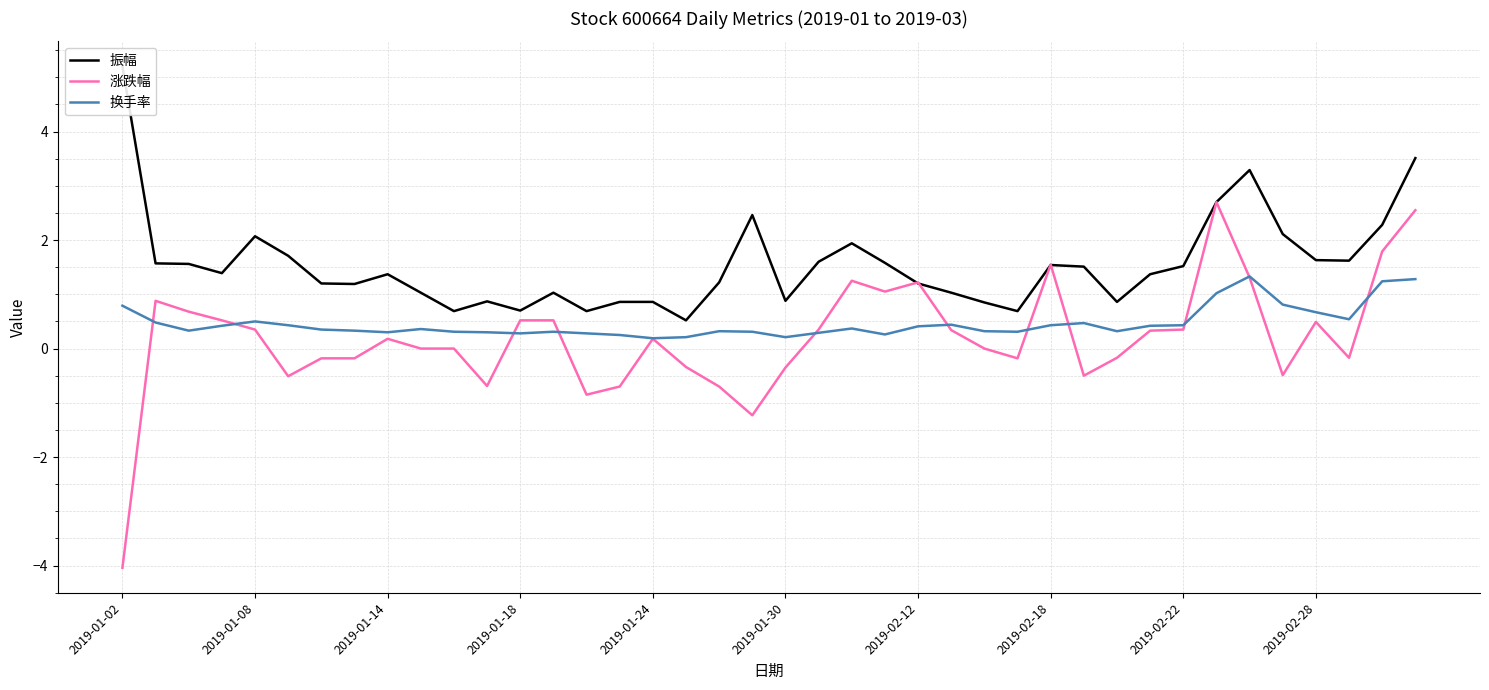

What is the highest value of the 换手率 series?

1.3